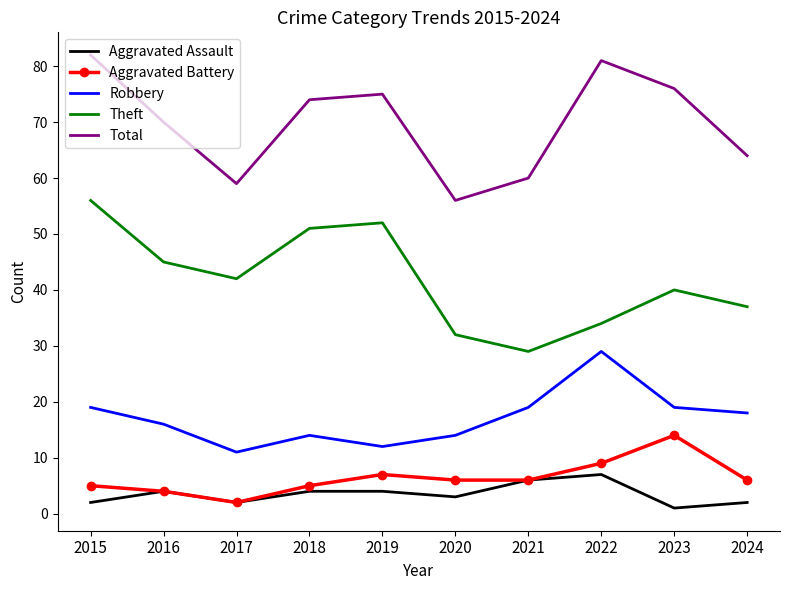

Reading left to right, list all the values displayed in this chart.

Aggravated Assault: 2015=2	2016=4	2017=2	2018=4	2019=4	2020=3	2021=6	2022=7	2023=1	2024=2
Aggravated Battery: 2015=5	2016=4	2017=2	2018=5	2019=7	2020=6	2021=6	2022=9	2023=14	2024=6
Robbery: 2015=19	2016=16	2017=11	2018=14	2019=12	2020=14	2021=19	2022=29	2023=19	2024=18
Theft: 2015=56	2016=45	2017=42	2018=51	2019=52	2020=32	2021=29	2022=34	2023=40	2024=37
Total: 2015=82	2016=70	2017=59	2018=74	2019=75	2020=56	2021=60	2022=81	2023=76	2024=64